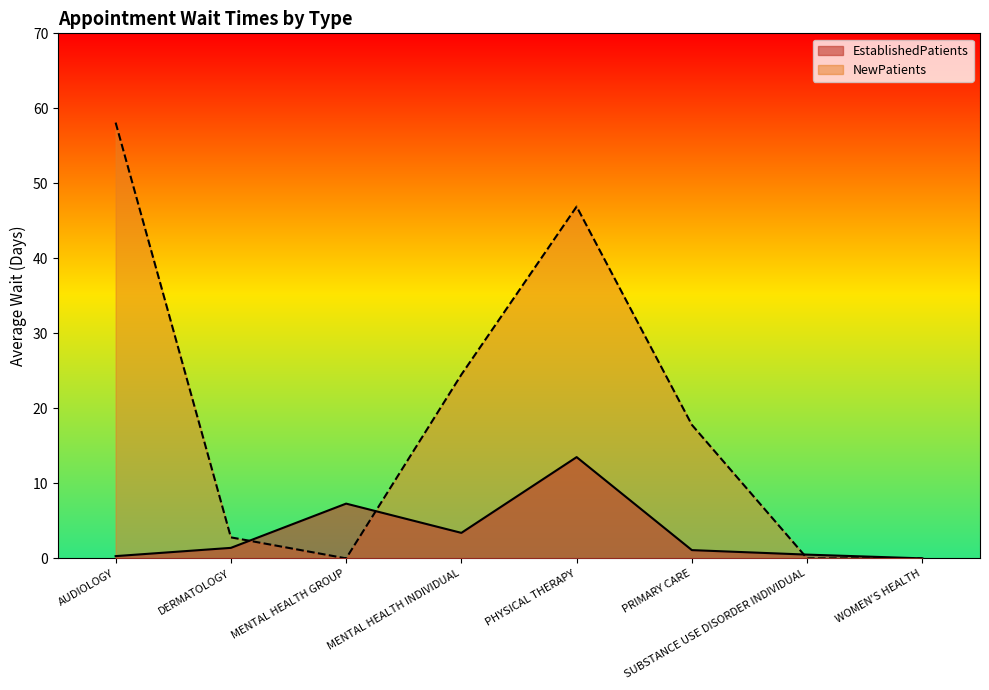

How many values in the EstablishedPatients series are below 1?

3